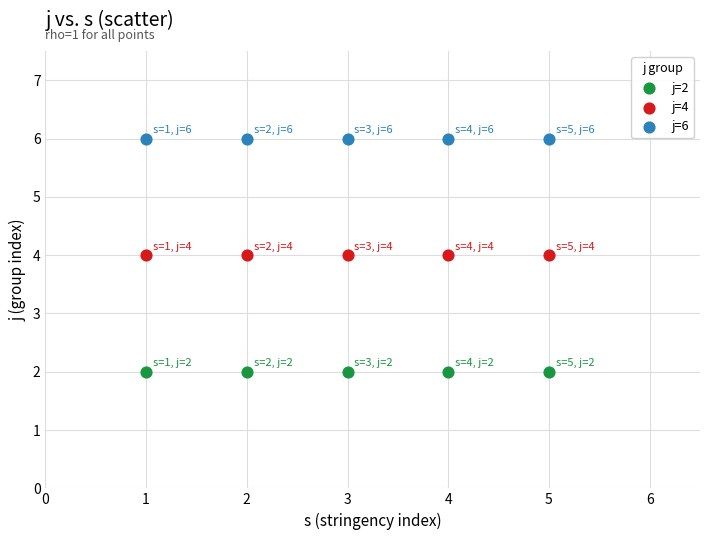

Which series contains the lowest Y value?

j=2